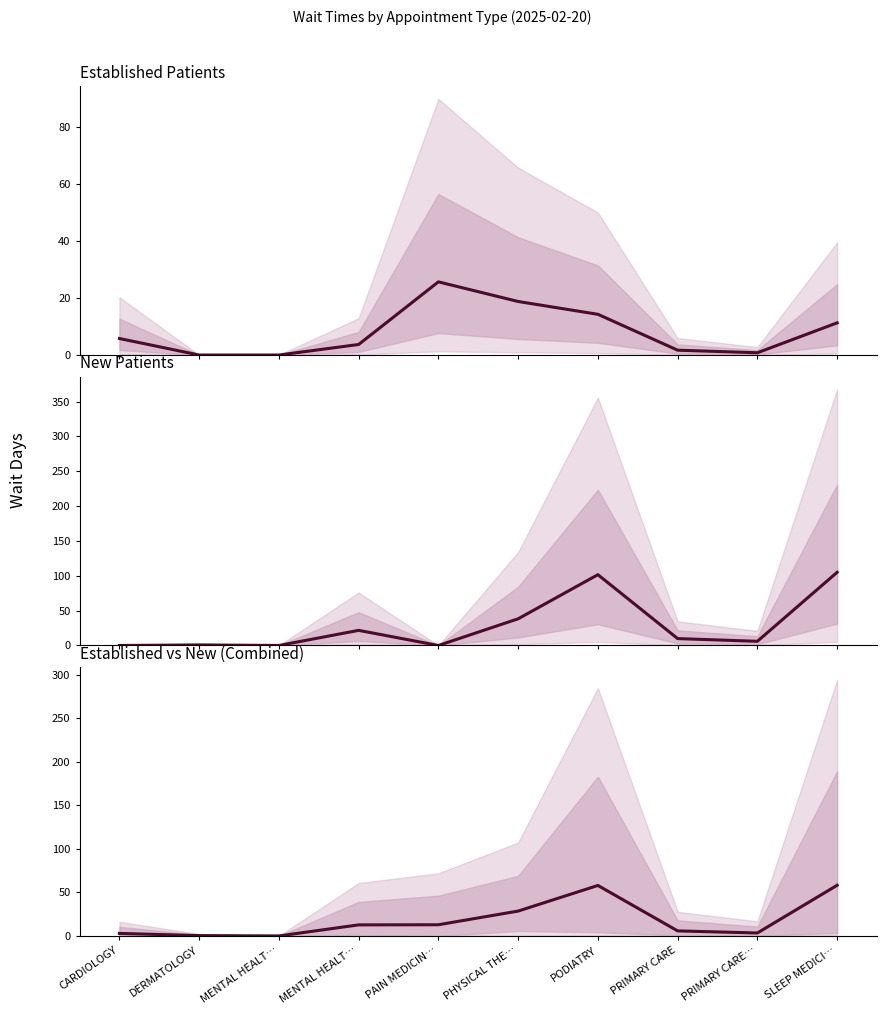

In Established Patients, how many points are lower than both neighbors (excluding endpoints)?

1